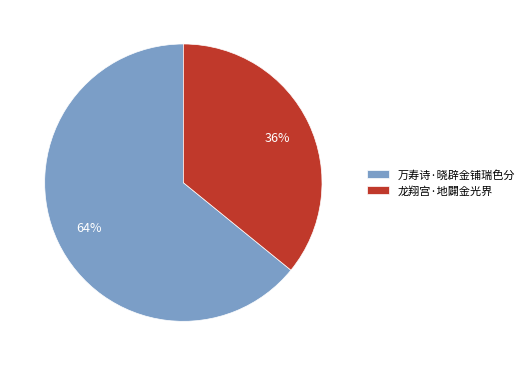

To the nearest percent, what is the difference between the largest and smallest slice percentages?

28%